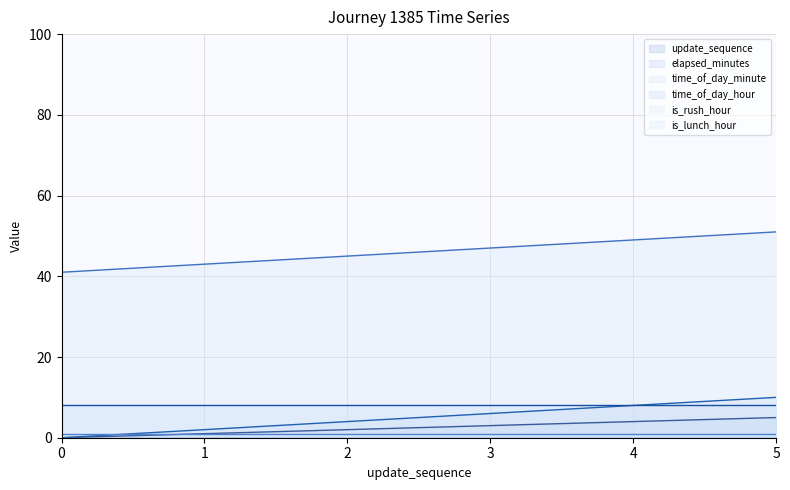

Is it true that time_of_day_minute equals 51 at 5?

True